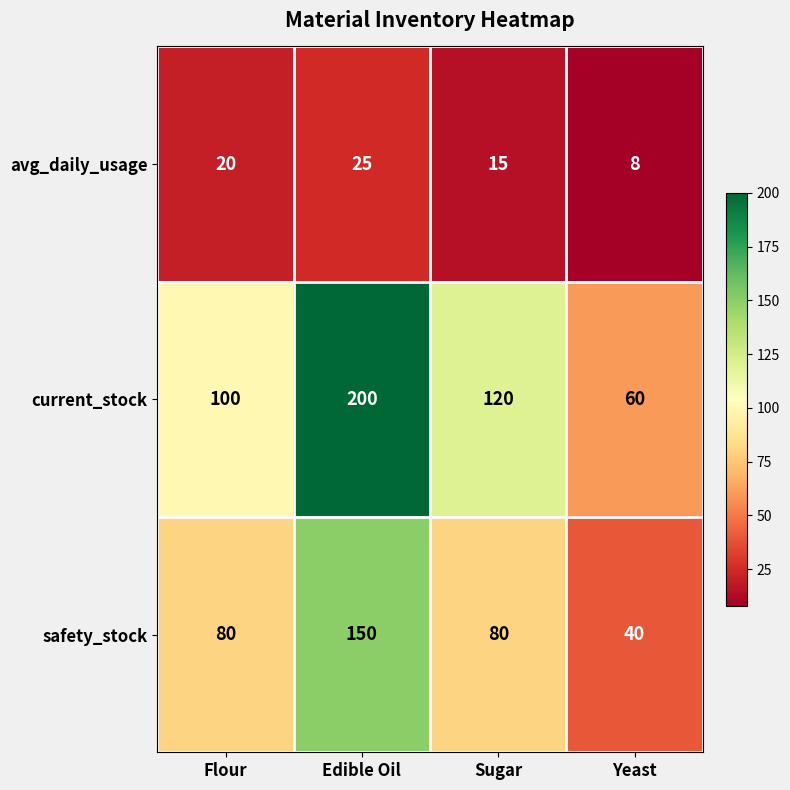

Between Edible Oil and Sugar, which series saw the biggest shift?

current_stock